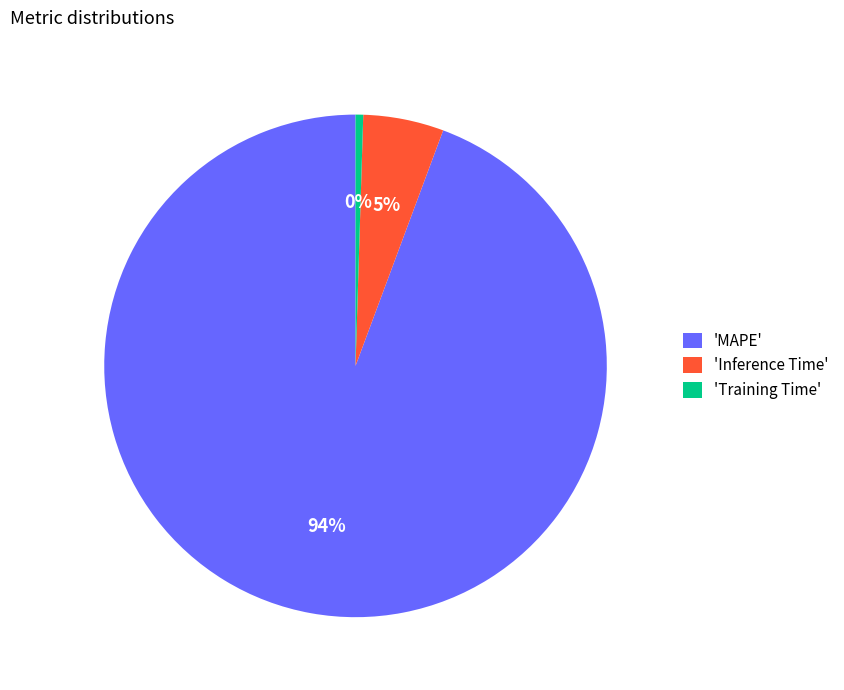

Does any single category account for the majority?

Yes